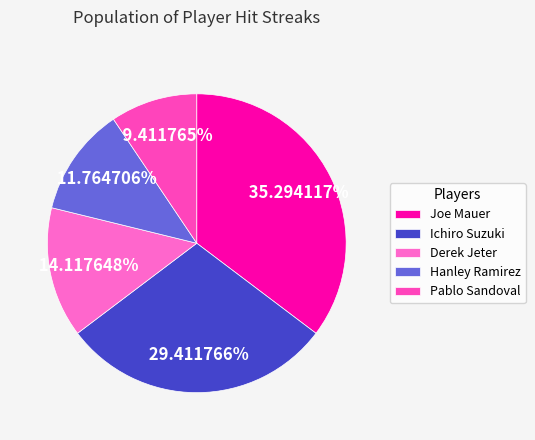

Does Ichiro Suzuki account for over 50% of the chart?

No